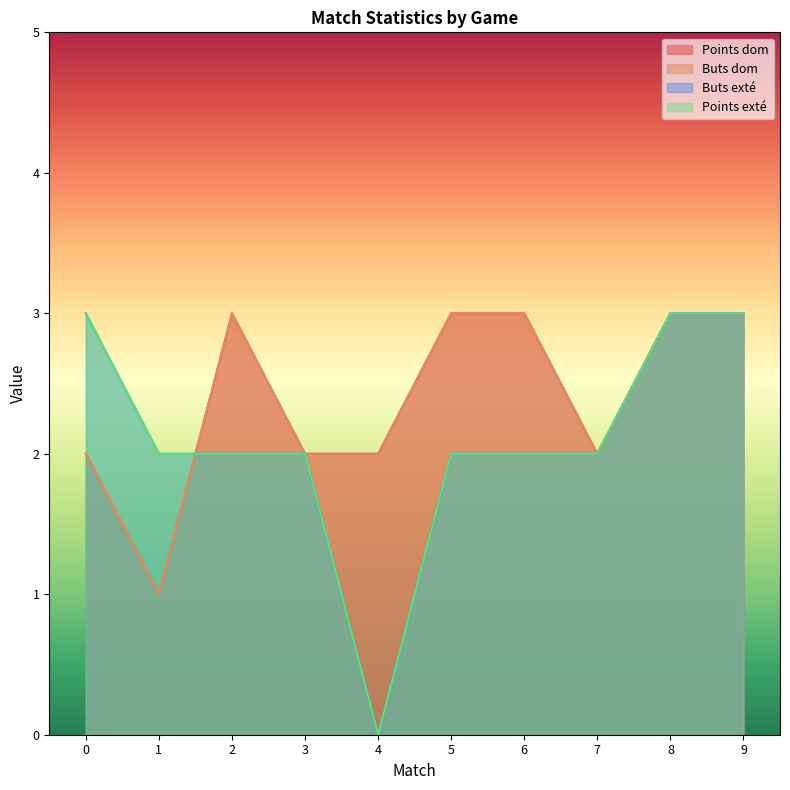

Rank the series by their maximum value, from lowest to highest.

Points dom, Buts dom, Buts exté, Points exté